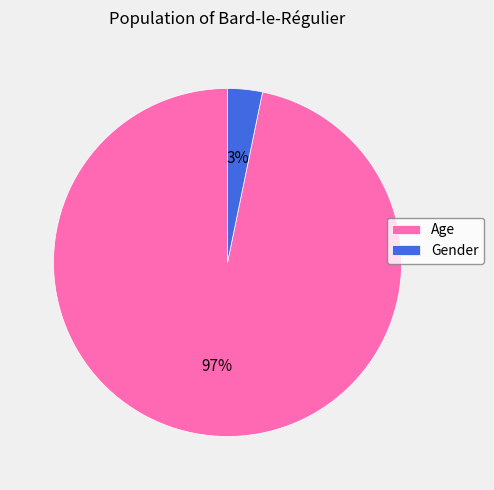

What is the smallest slice in the pie chart?

Gender